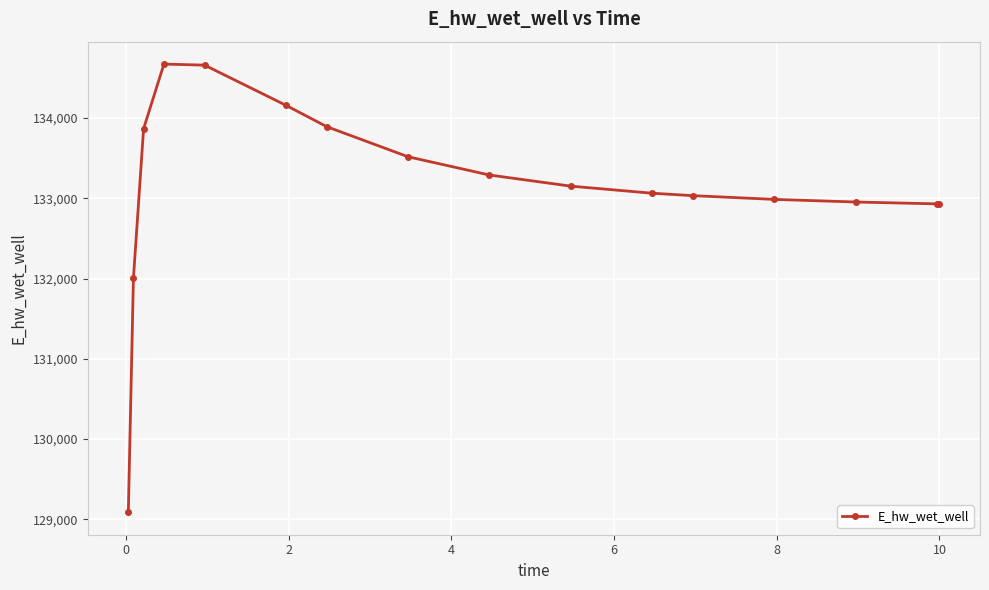

What is the sum of all values?

2130211.2